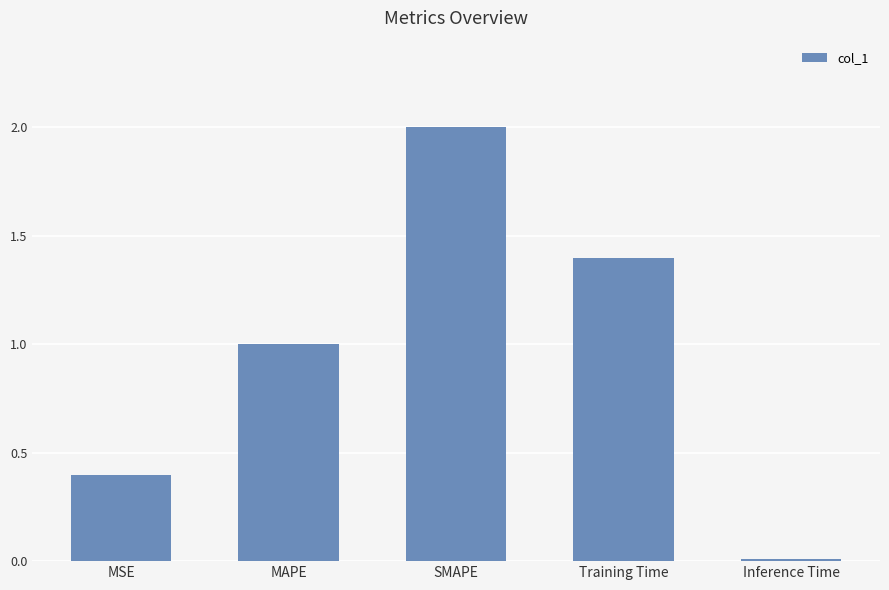

What value does the data have at SMAPE?

2.0